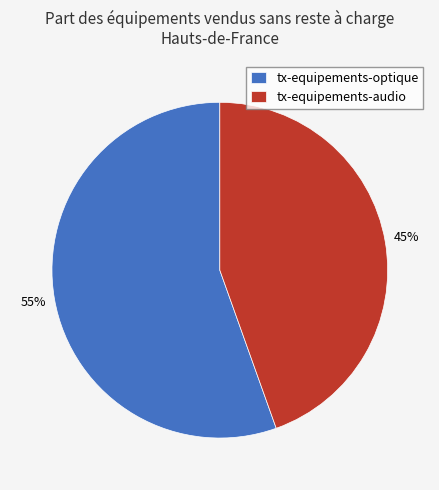

To the nearest percent, what portion does tx-equipements-audio represent?

45%